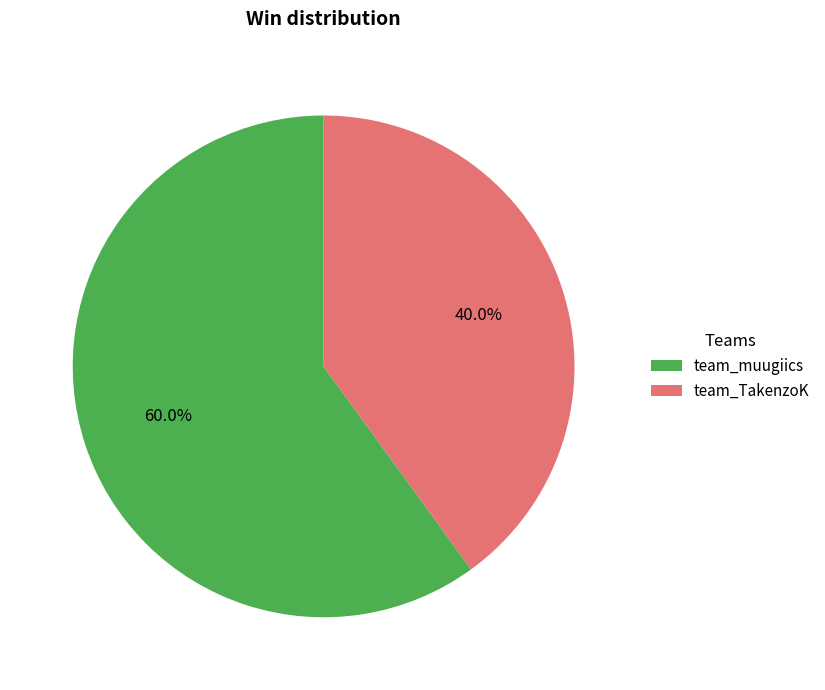

Between team_TakenzoK and team_muugiics, which is larger?

team_muugiics